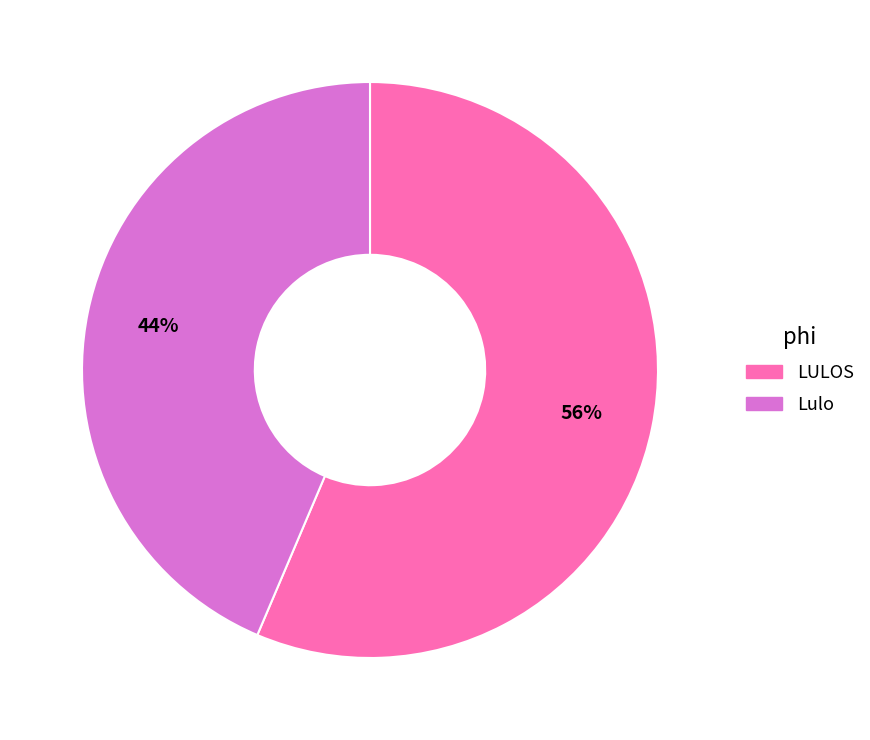

Is the sum of LULOS and Lulo greater than half?

Yes